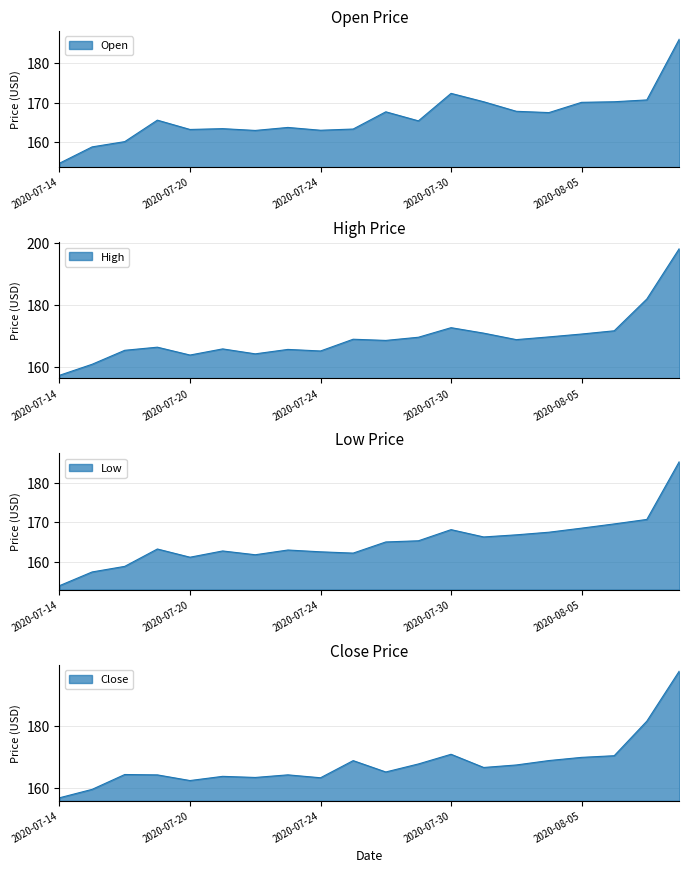

Where is the first local minimum for Low?

2020-07-20